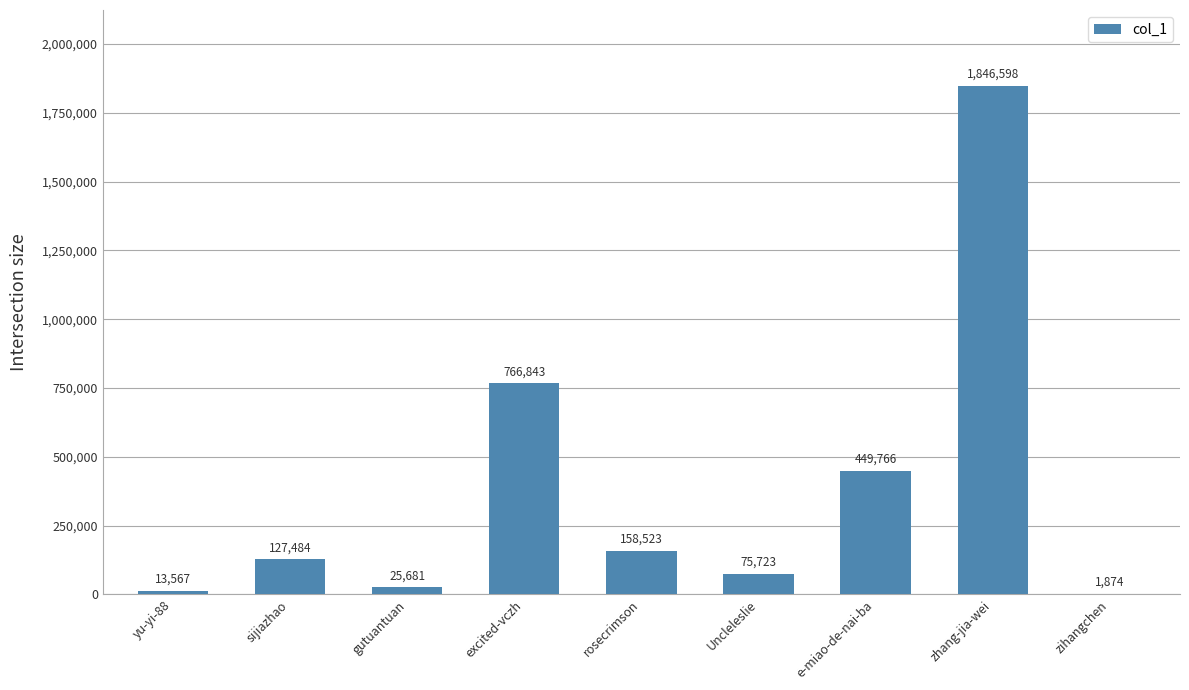

True or false: the data shows 449766 at e-miao-de-nai-ba.

True